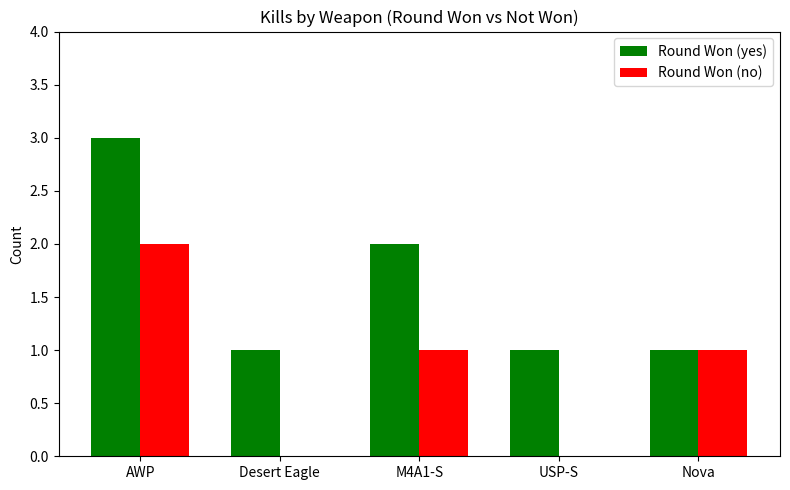

What is the average value of the Round Won (yes) series?

2